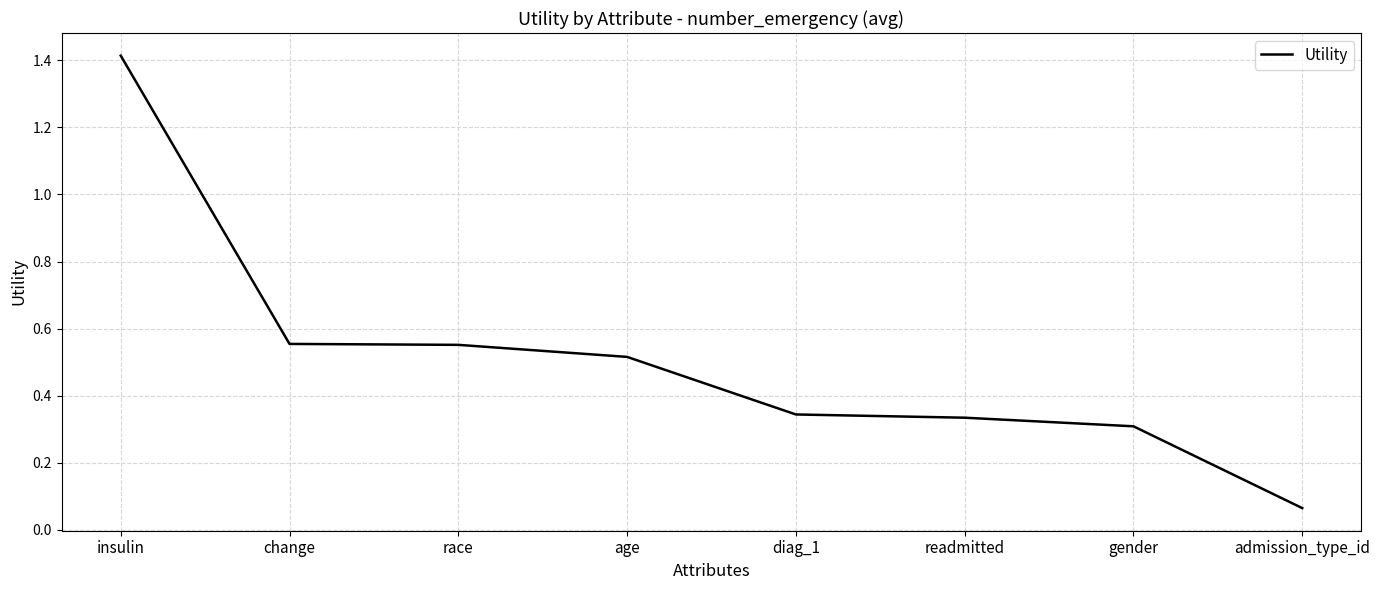

Is it true that the value at insulin is 1.4?

True